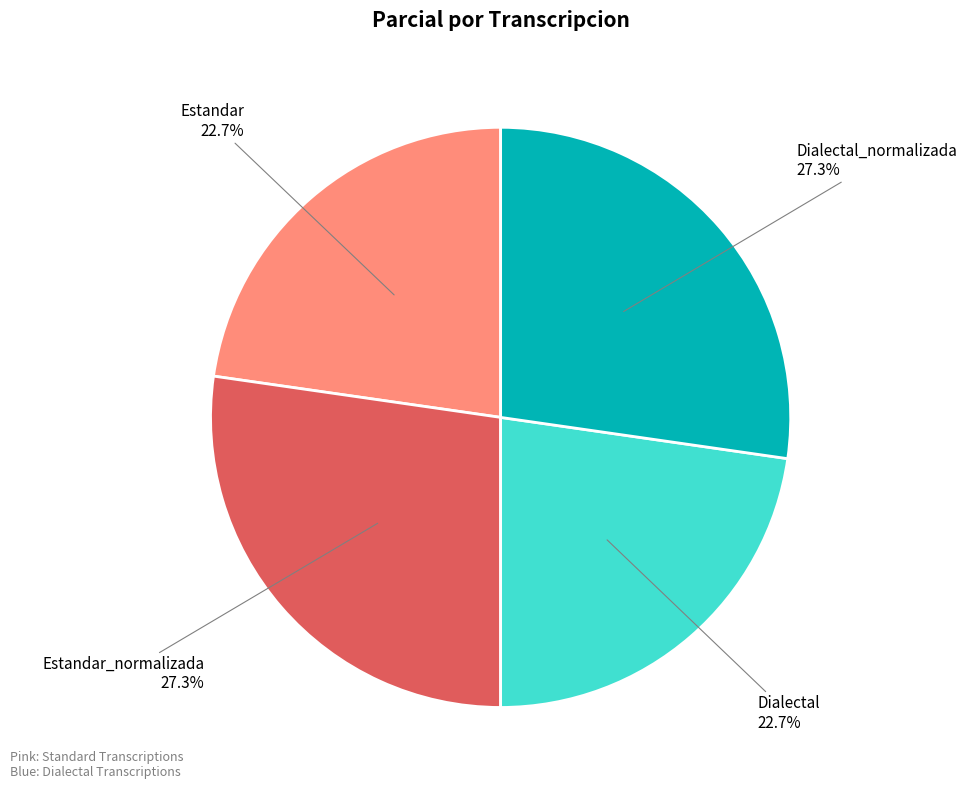

Is it true that Estandar is 11% of the pie?

False